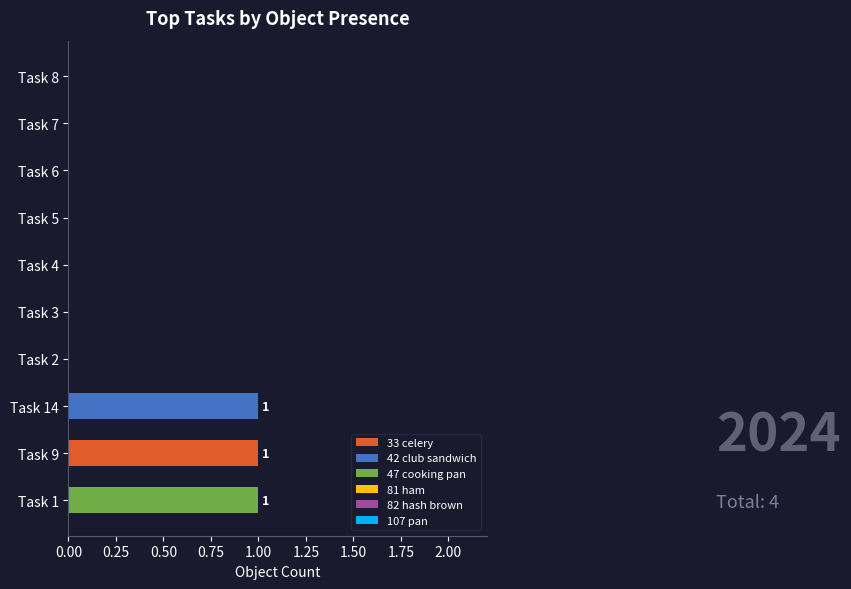

At which label does 33 celery reach its peak?

Task 9